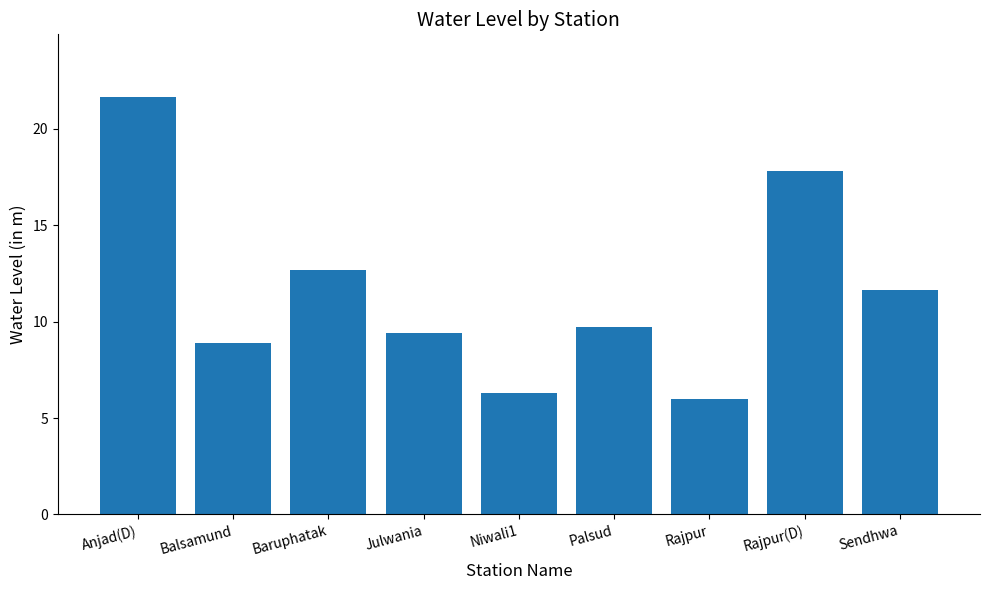

What is the label of the 4th bar from the right?

Palsud